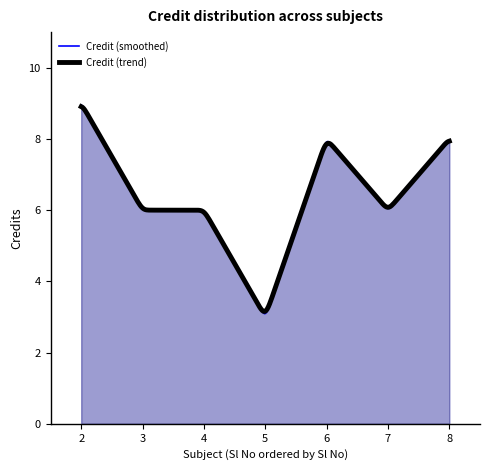

Rank the categories by value from lowest to highest.

5, 3, 4, 7, 6, 8, 2